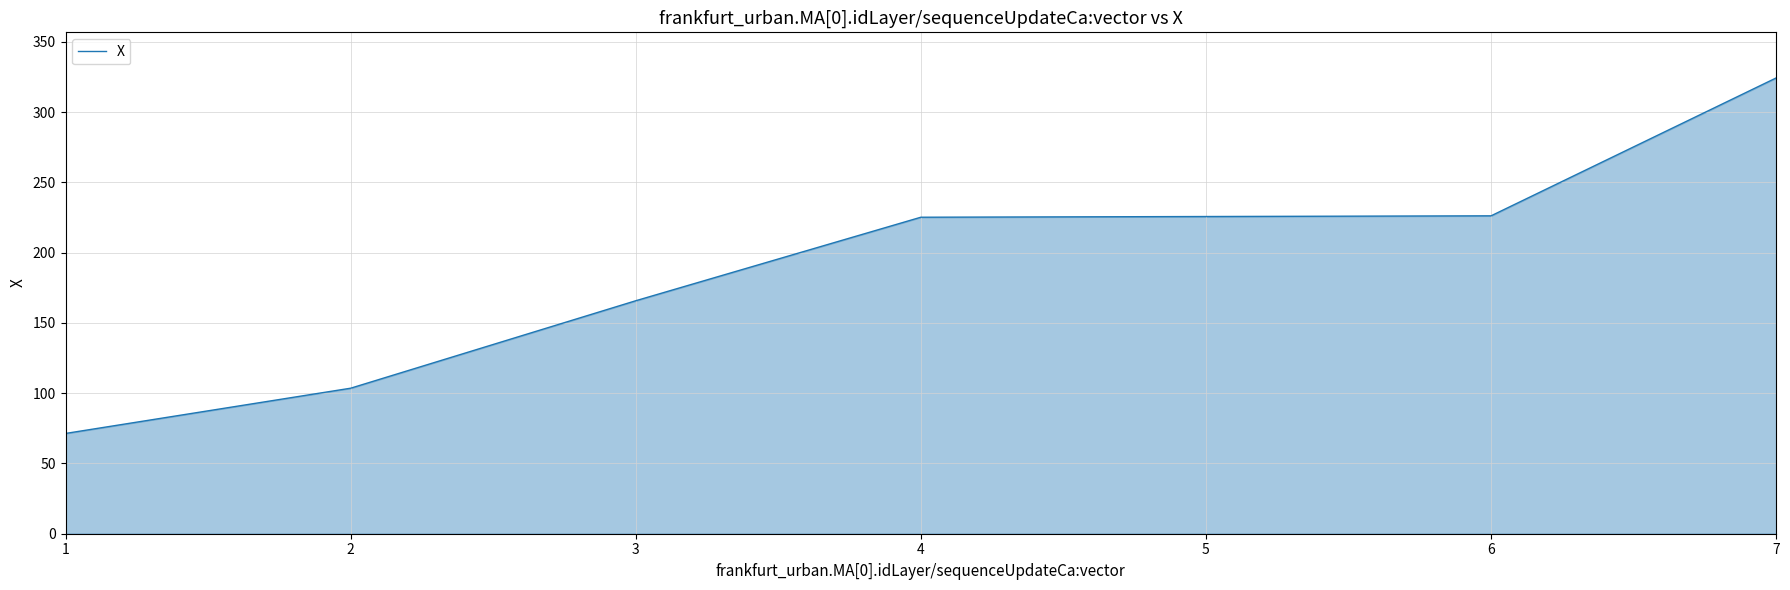

Does the chart display data point markers on the line(s)?

No